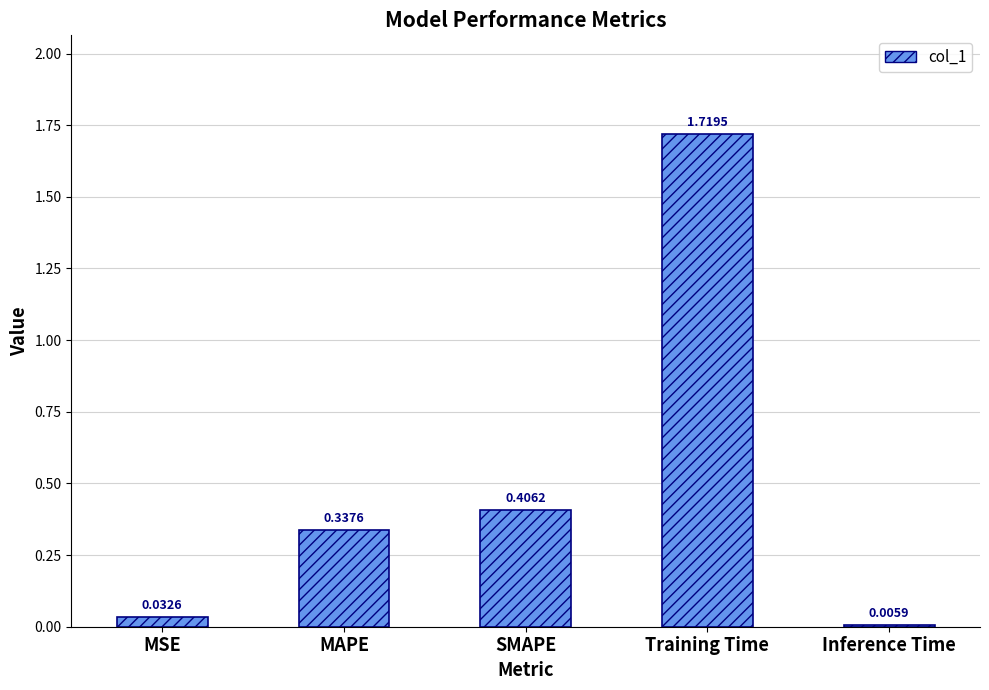

Which has a higher value, MSE or Inference Time?

MSE